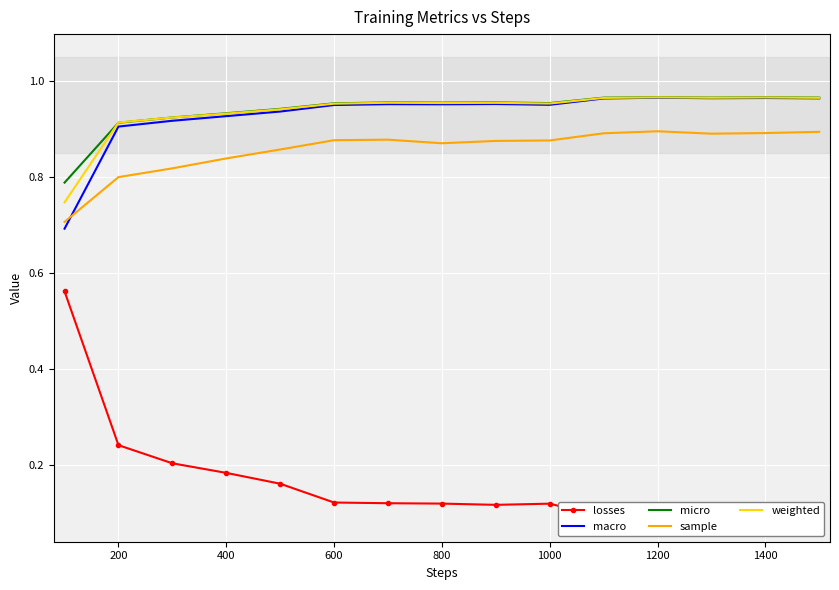

How many interior local valleys does the weighted series have?

3